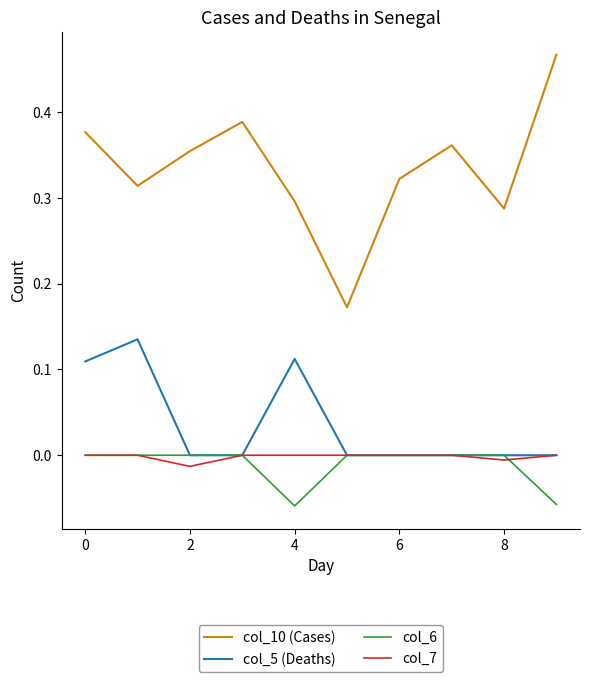

Which series has the largest total across all categories?

col_10 (Cases)